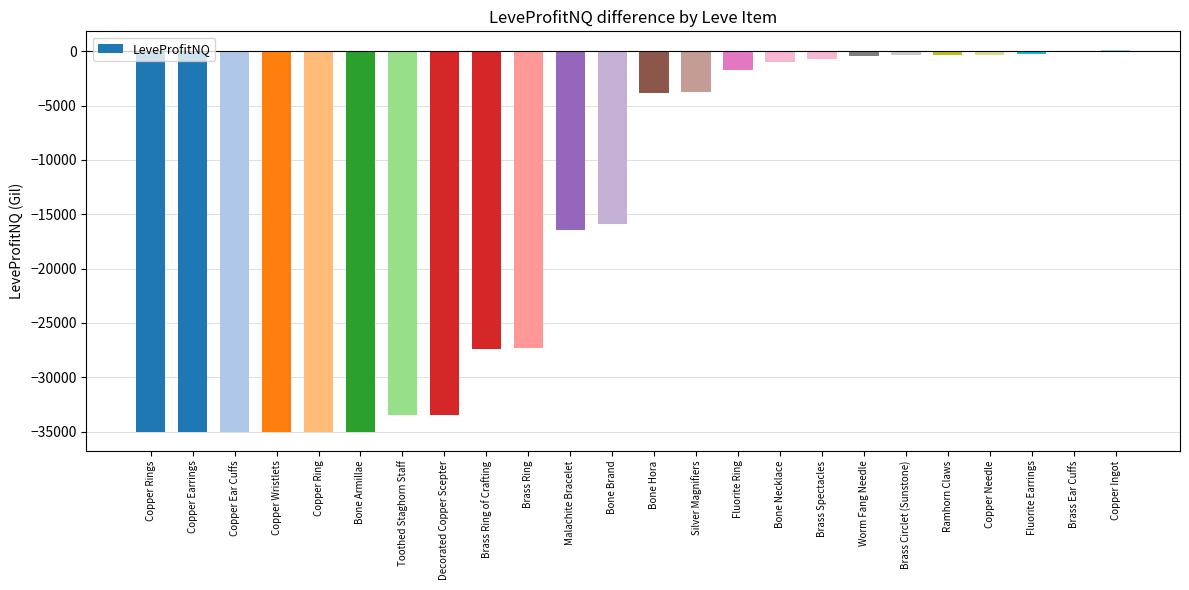

How many distinct data groups are displayed?

1